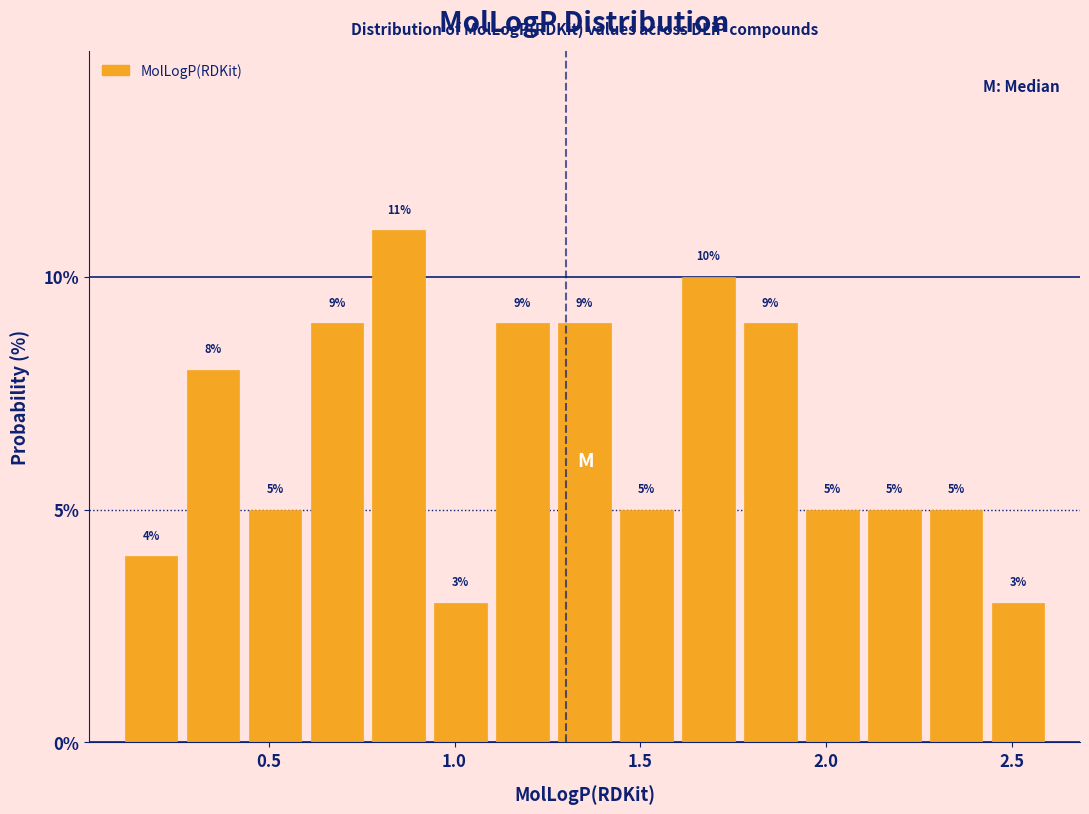

Read against the x-axis, roughly where is the centre of the tallest bar?

0.85